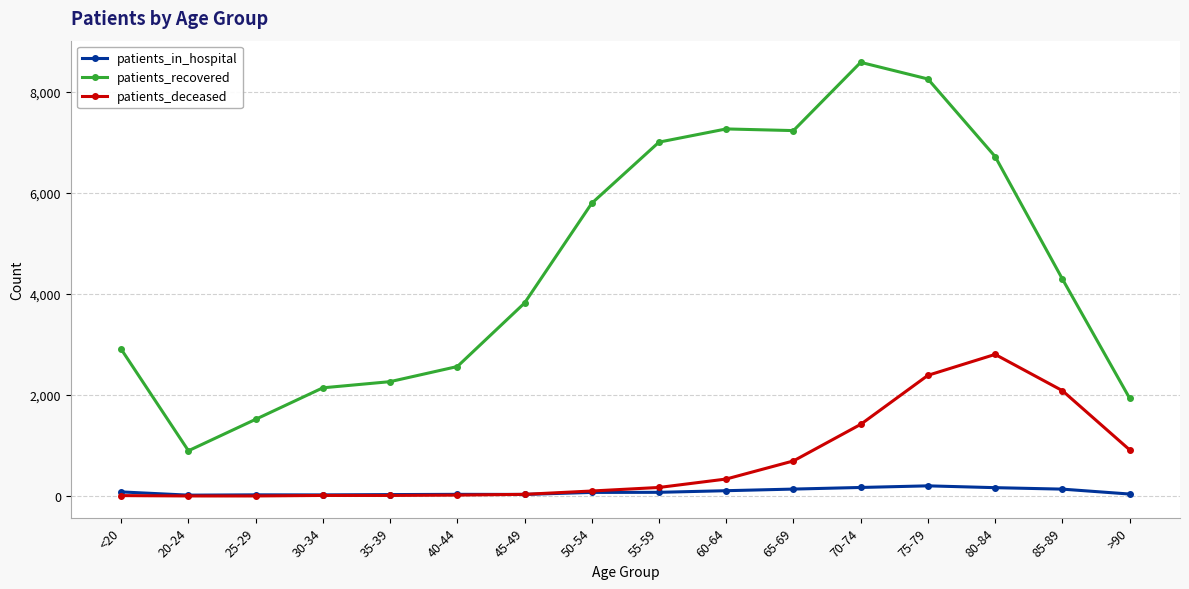

Where is the first local minimum for patients_recovered?

20-24